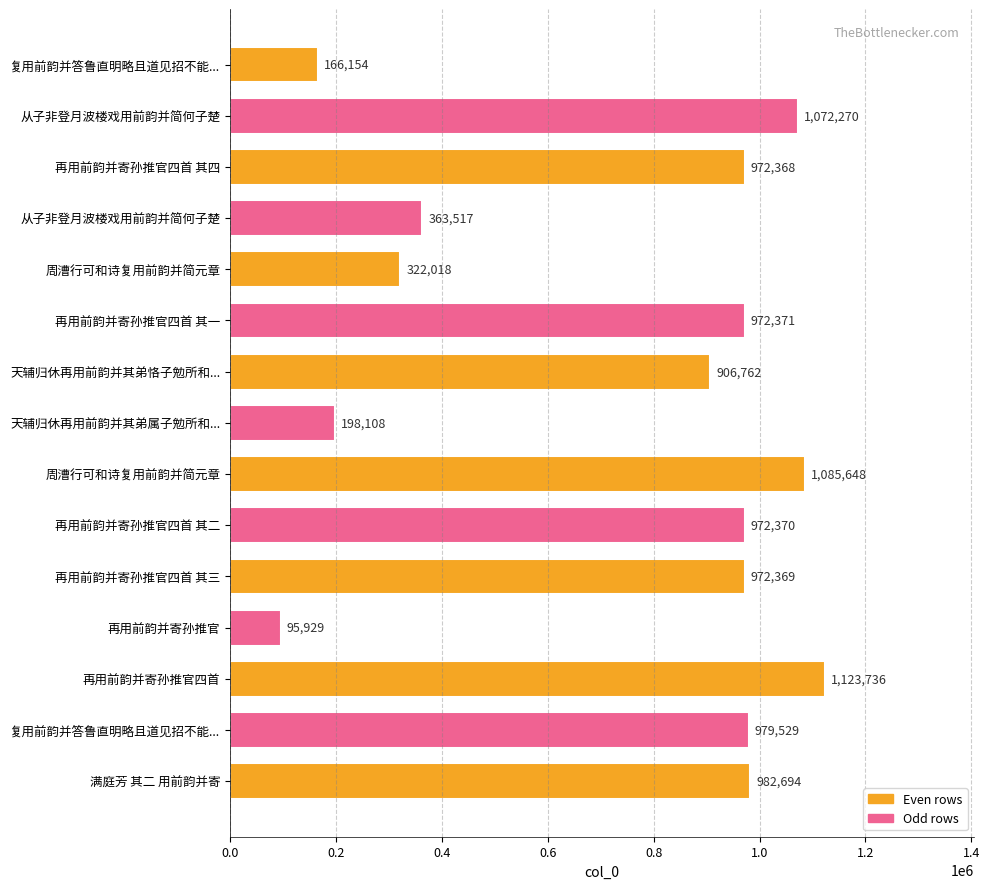

What is the smallest value displayed?

95929